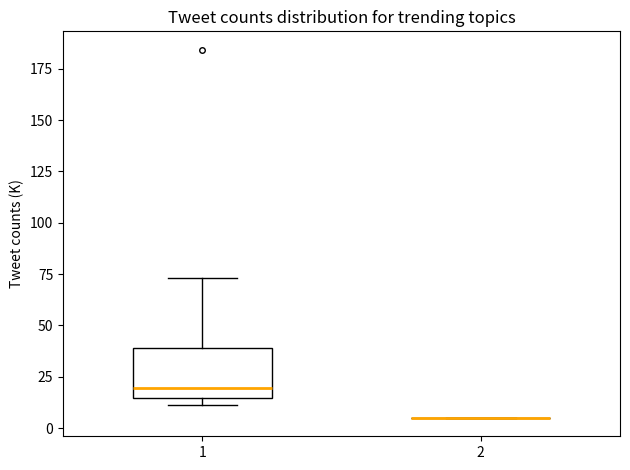

Reading left to right, read every box against the y-axis: the position of its median line, the range the box covers, and the ends of its whiskers. The values are not printed on the chart, so give them approximately, as read against the axis.

1: median 20, box 15 to 40, whiskers 10 to 75
2: box collapsed to a line at 5, whiskers 5 to 5